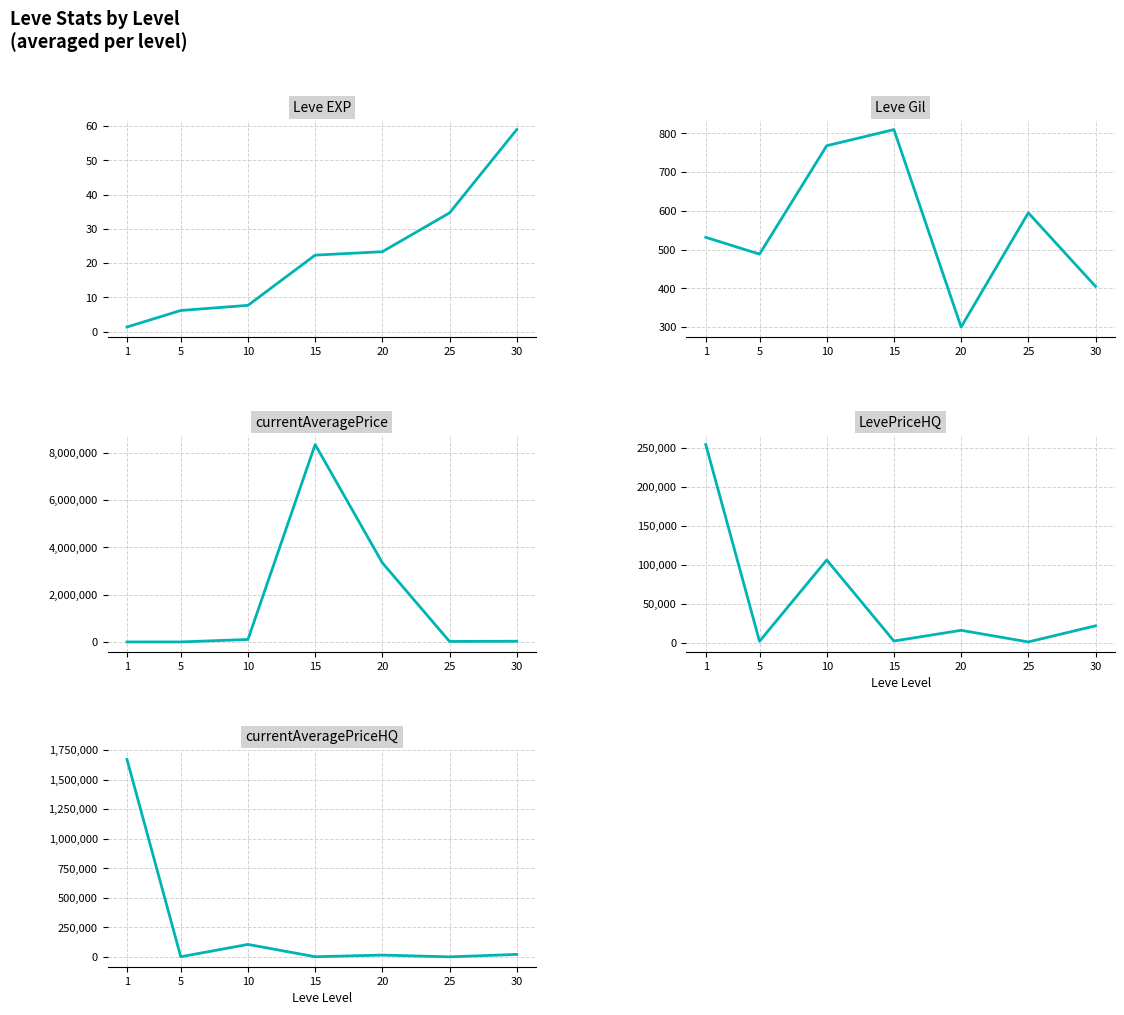

Is the value of LevePriceHQ at 30 greater than the value of Leve EXP at 15?

Yes